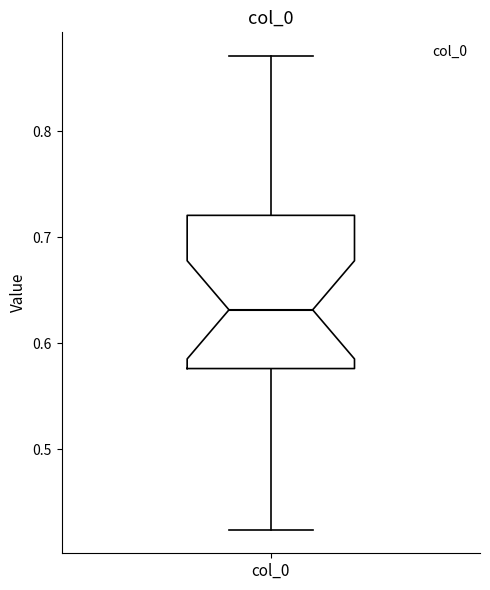

Transcribe this box plot: give where the median line is, the range the box spans, and where the two whiskers end, as read against the y-axis. The values are not printed on the chart, so give them approximately, as read against the axis.

median 0.63, box 0.58 to 0.72, whiskers 0.42 to 0.87